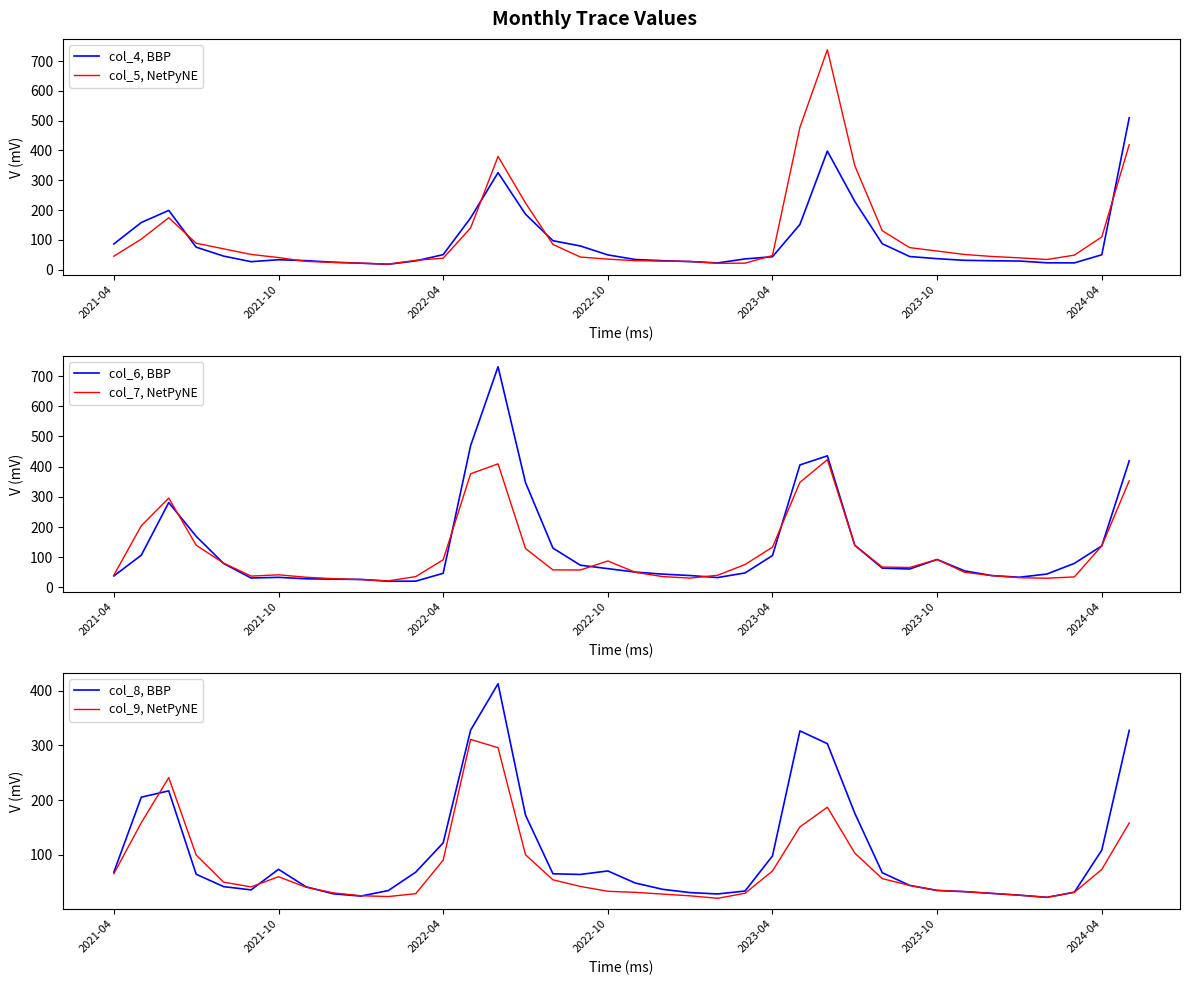

What is the lowest value of the col_5, NetPyNE series?

18.3